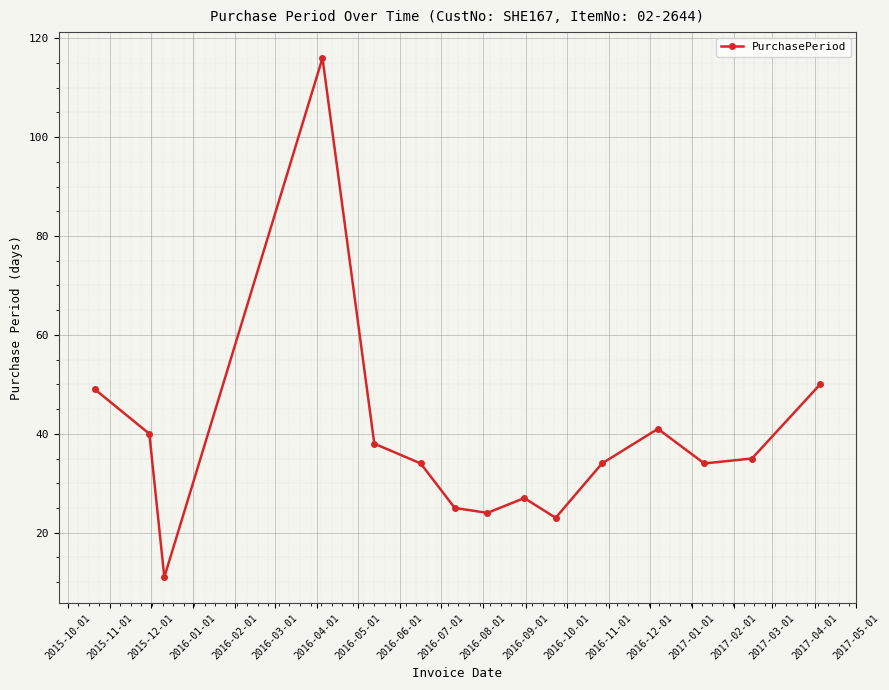

How many categories are shown in the chart?

15